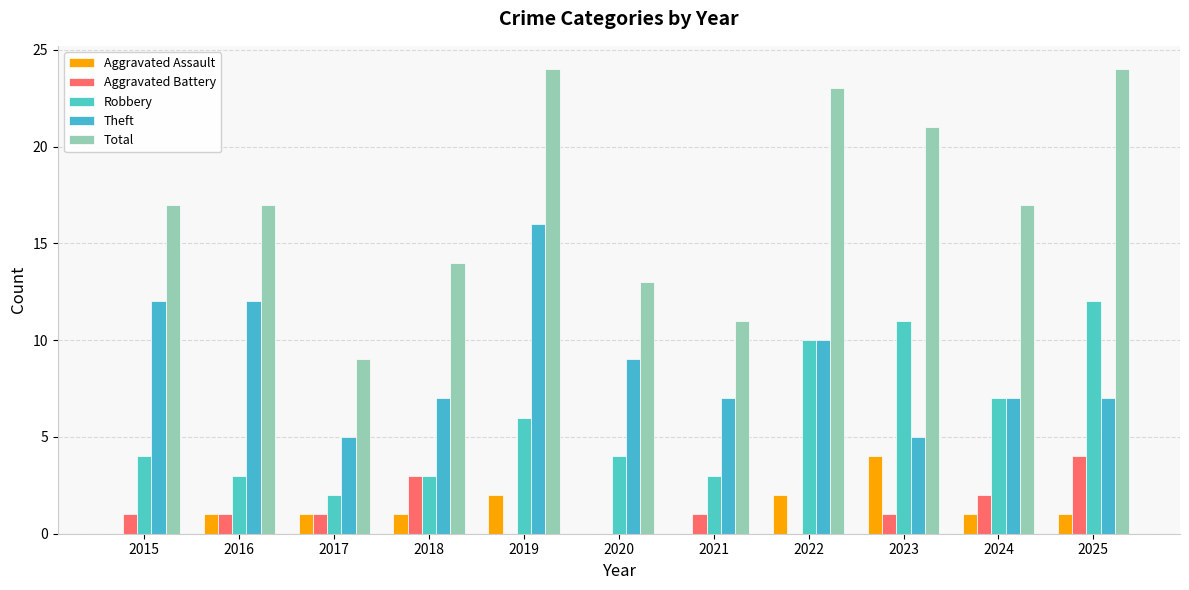

How many Aggravated Assault values are between 0 and 2?

10